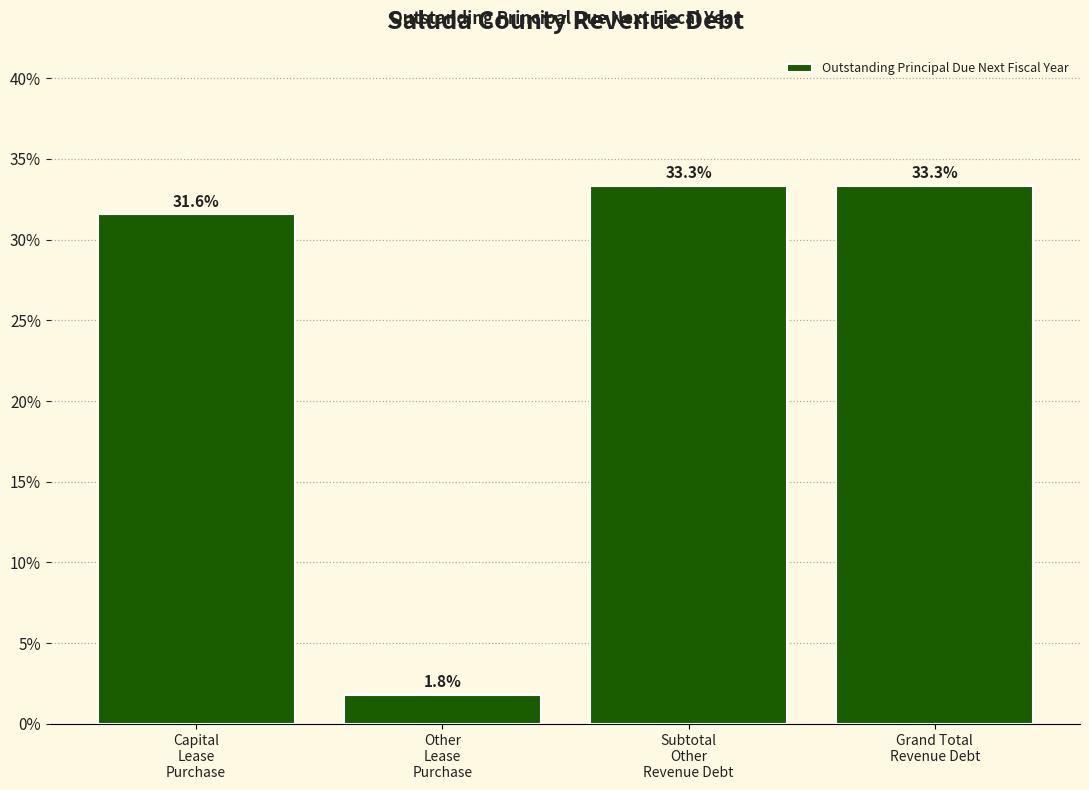

Reading right to left, transcribe all the data shown in this chart.

33.3	33.3	1.8	31.6